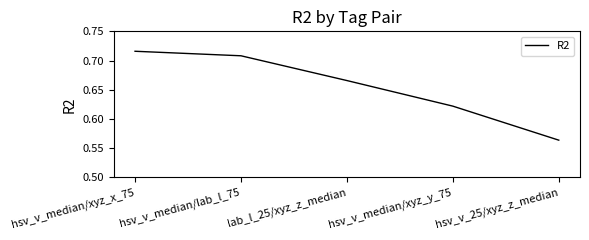

List the labels in order of value, smallest first.

hsv_v_25/xyz_z_median, hsv_v_median/xyz_y_75, lab_l_25/xyz_z_median, hsv_v_median/lab_l_75, hsv_v_median/xyz_x_75